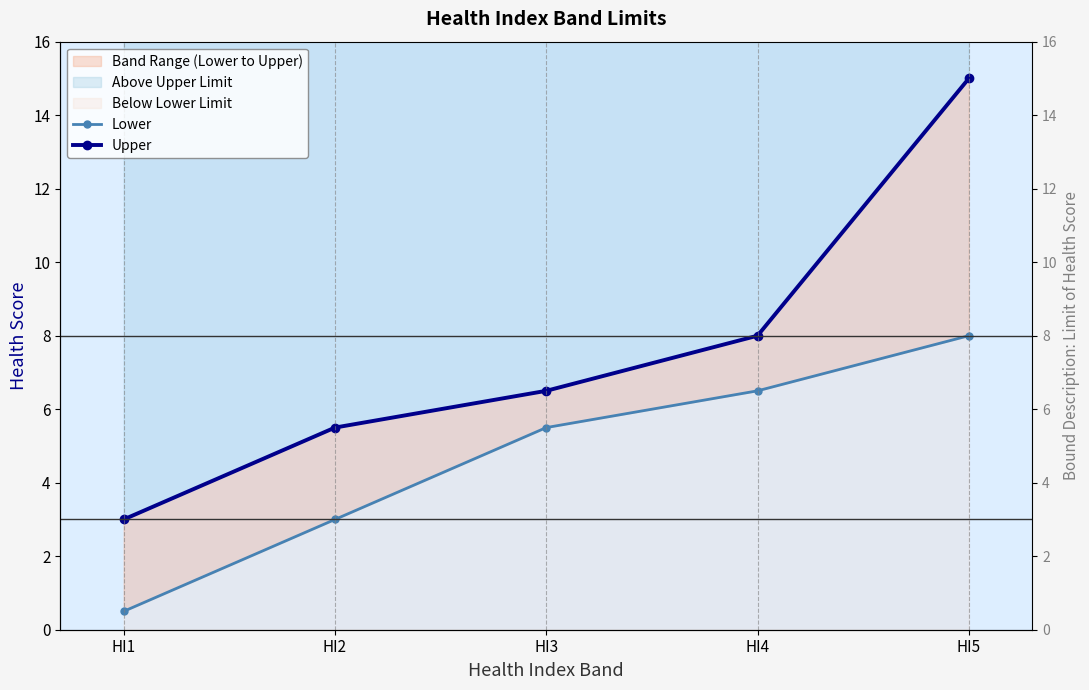

Is the value of Lower at HI1 greater than the value of Upper at HI3?

No